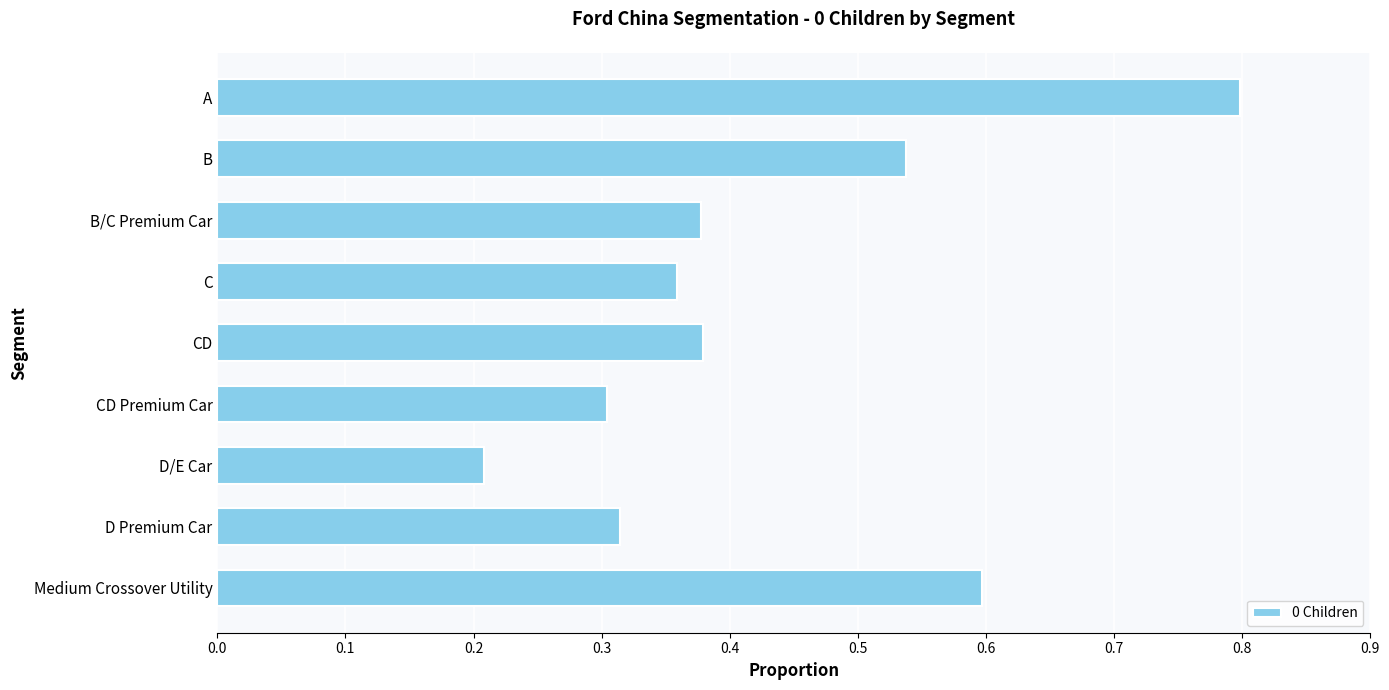

Where is the data nearest to the value 0?

D/E Car